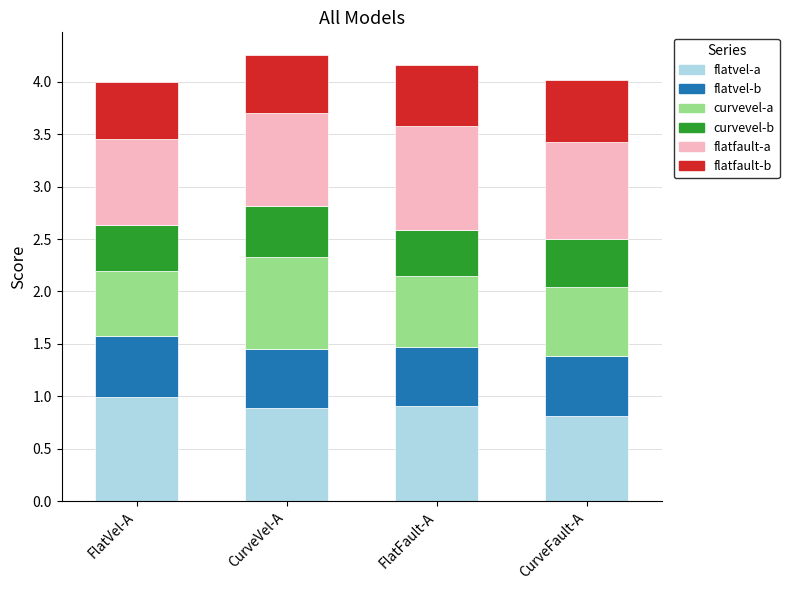

At which label does flatvel-a reach its peak?

FlatVel-A